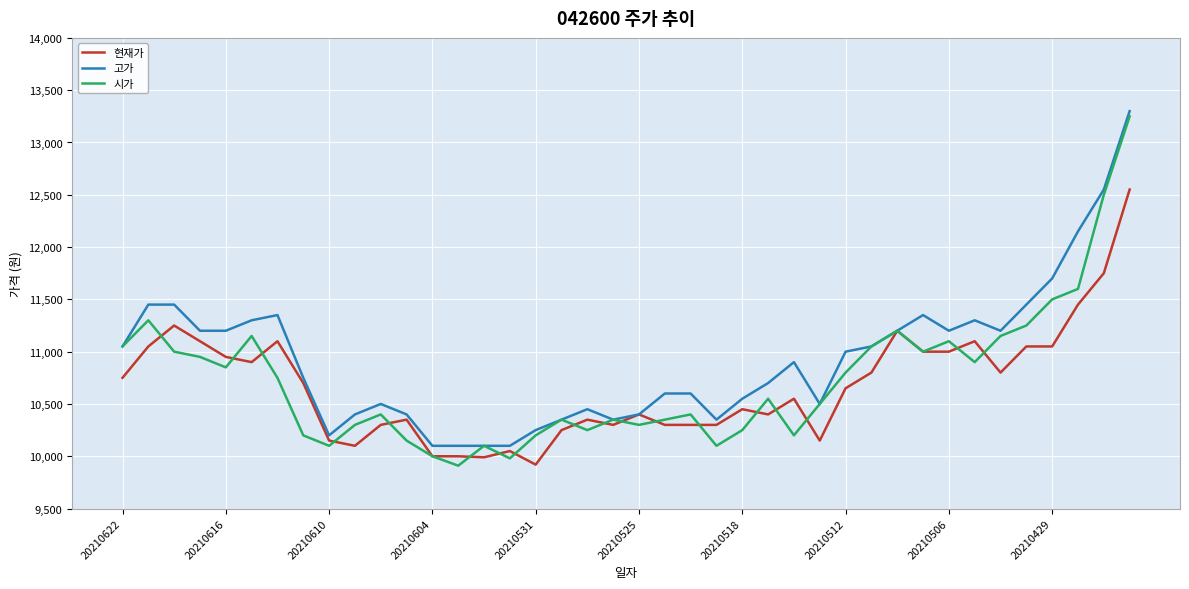

What is the greatest value displayed?

13300